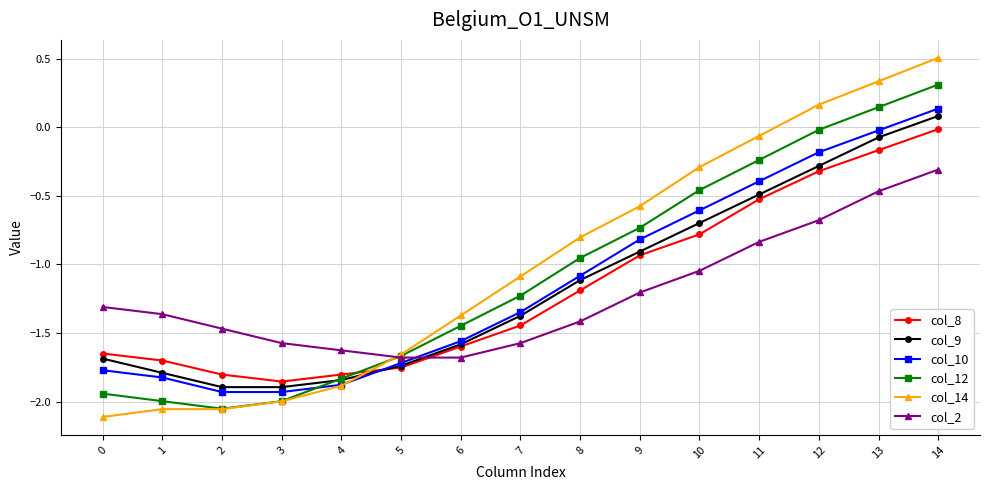

How many intersections are there between col_8 and col_10?

1